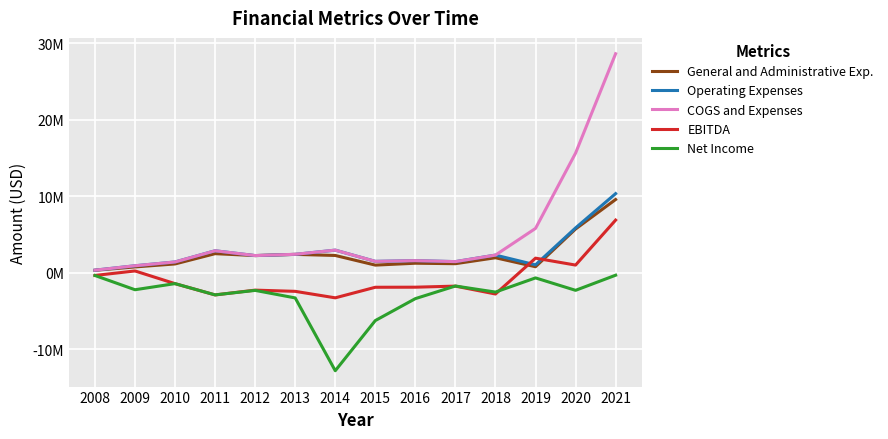

Does the chart have visible grid lines?

Yes